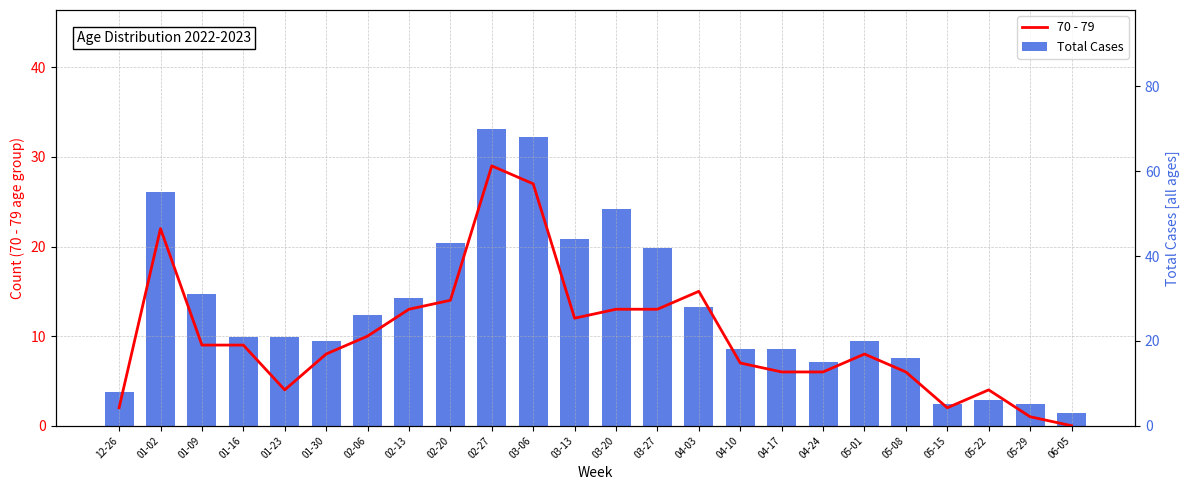

How many groups of bars are there?

24